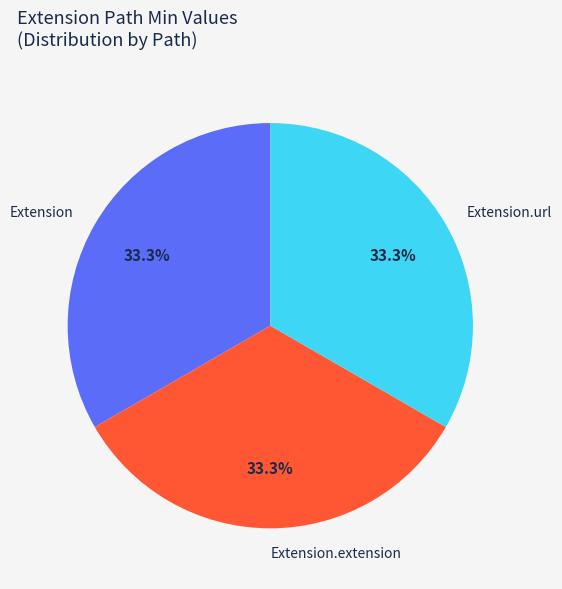

Combined, do Extension.extension and Extension.url account for over 50%?

Yes